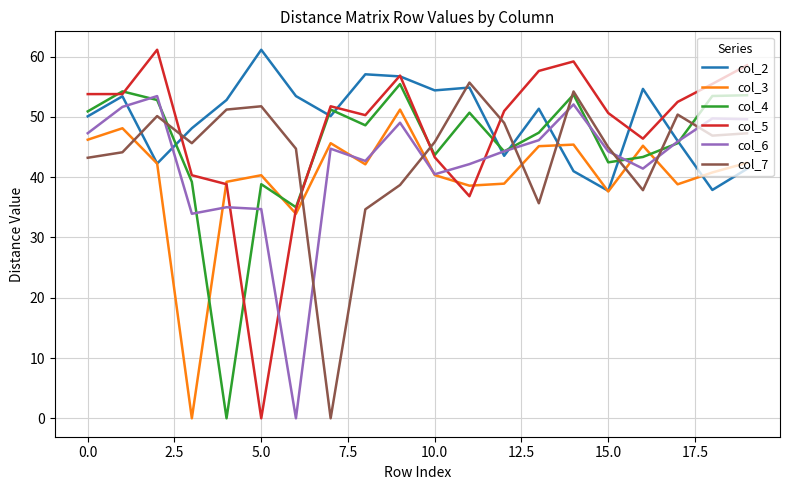

What is the maximum value for col_4?

55.4